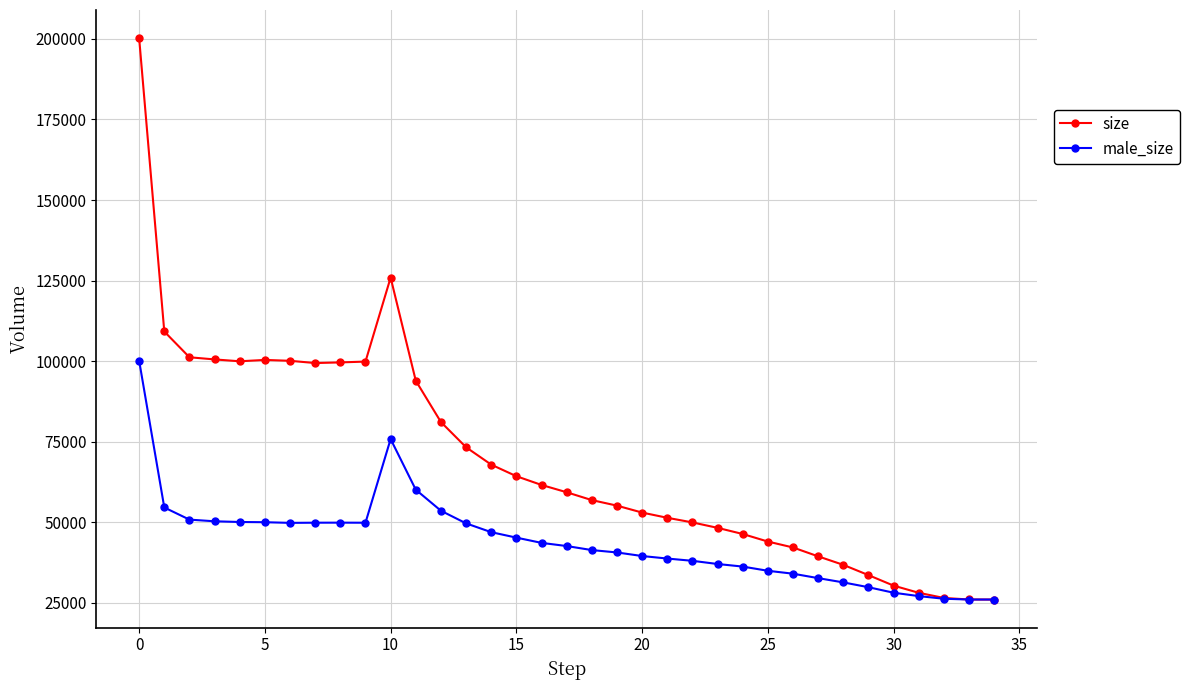

What is the value of the size point at the 31st from the left?

30315